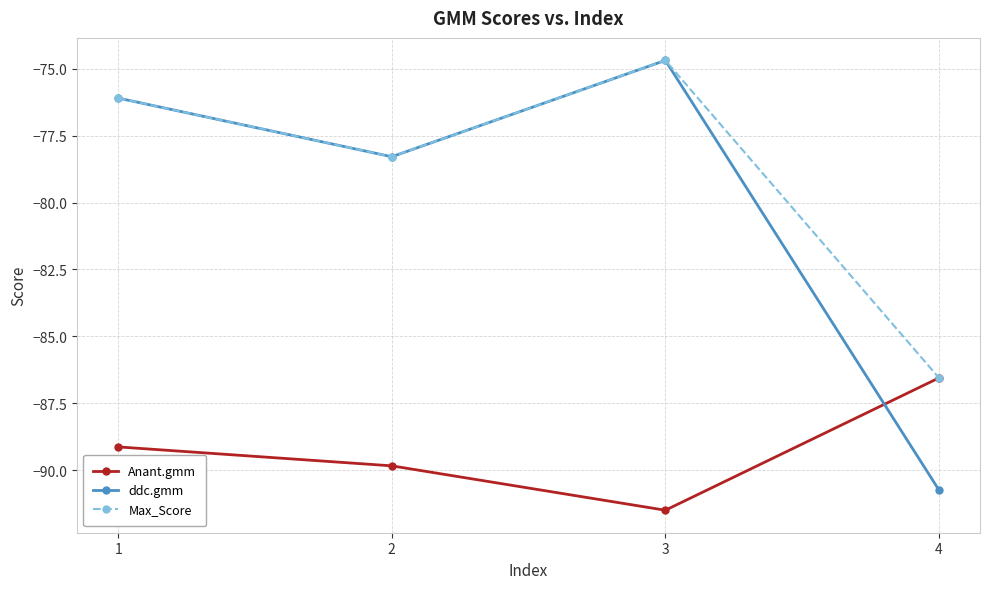

What is the difference between the Max_Score values at 3 and 1?

1.4